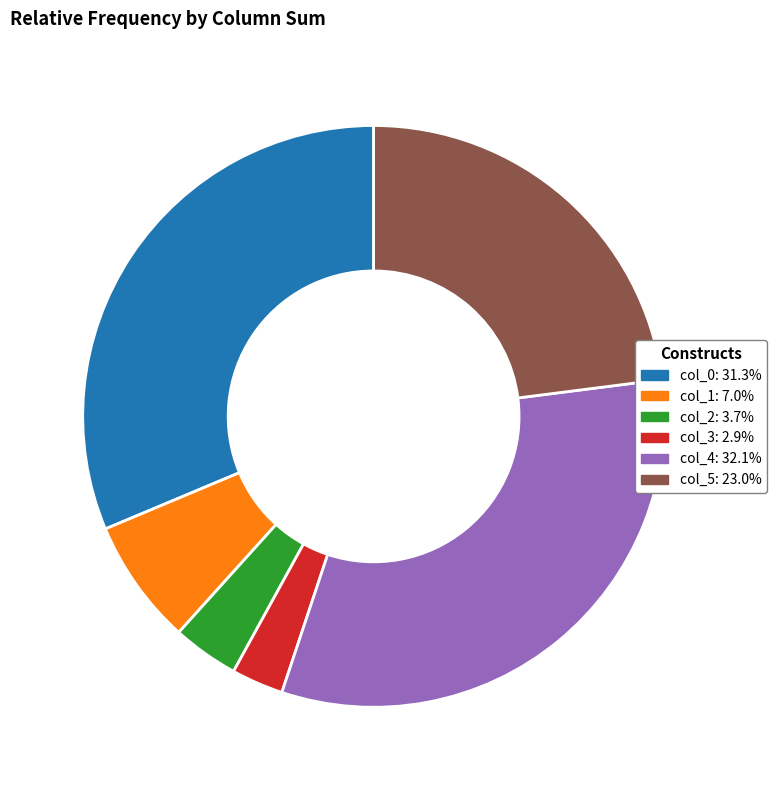

What is the ratio of the value at col_1 to the value at col_5?

0.3